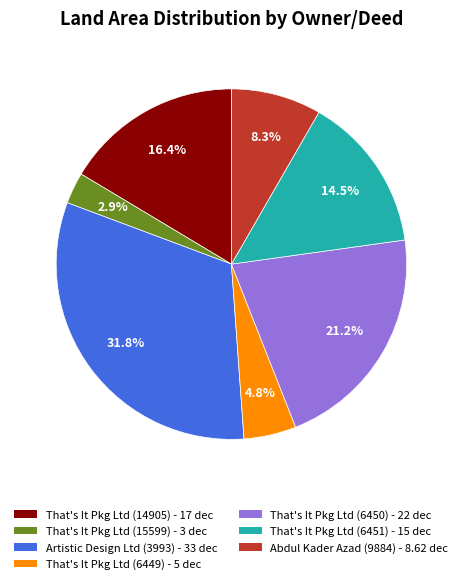

Does any single category account for the majority?

No